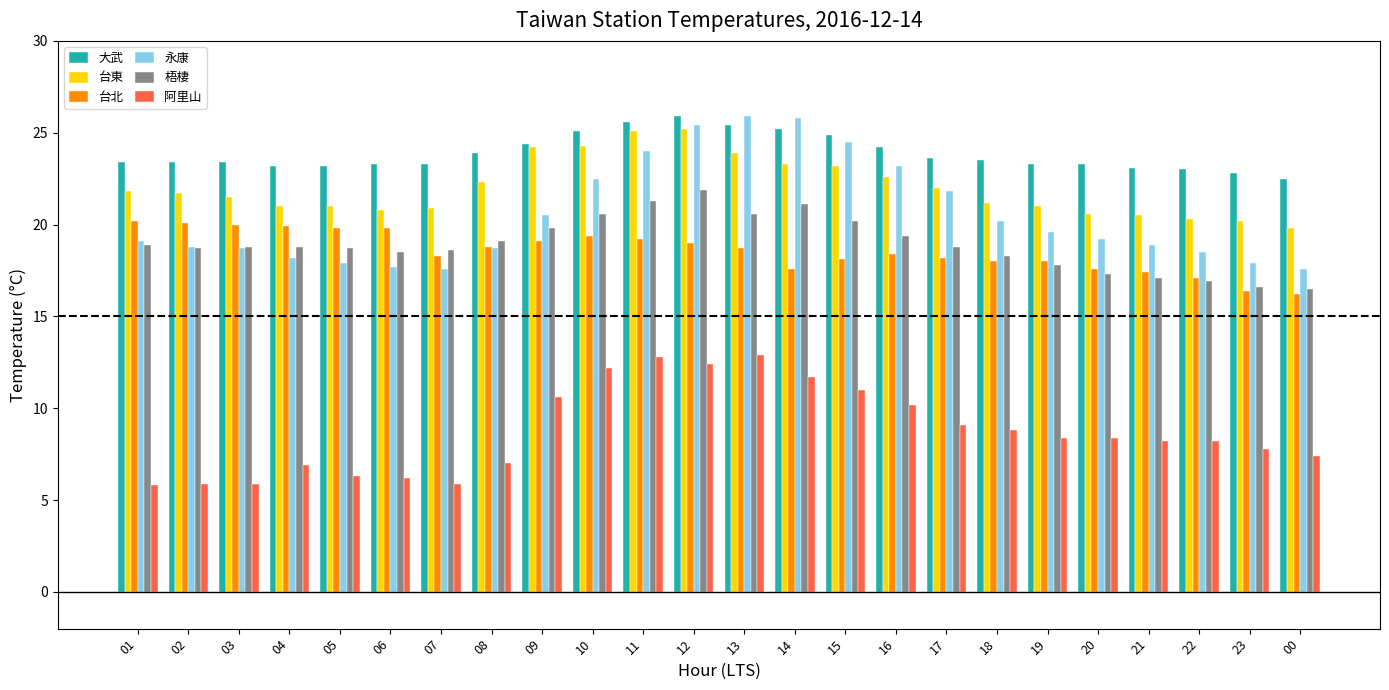

What is the sum of all 永康 values?

492.2